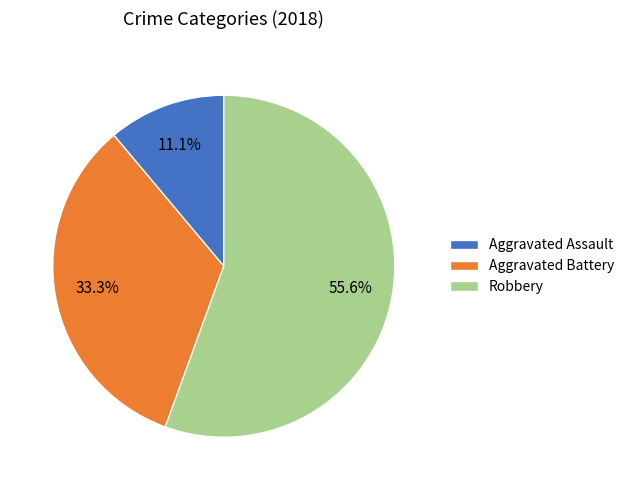

Which has a higher value, Robbery or Aggravated Assault?

Robbery